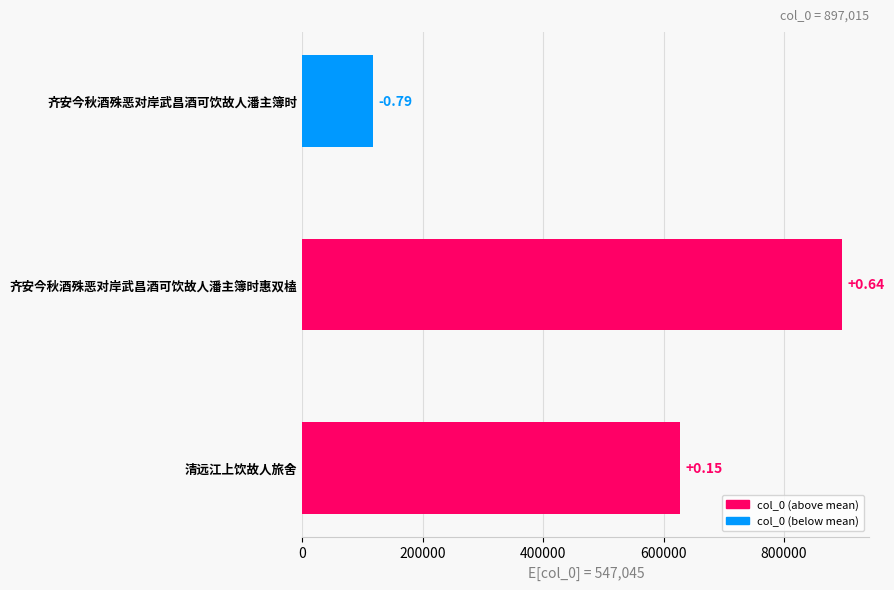

How many bars are there in total?

3